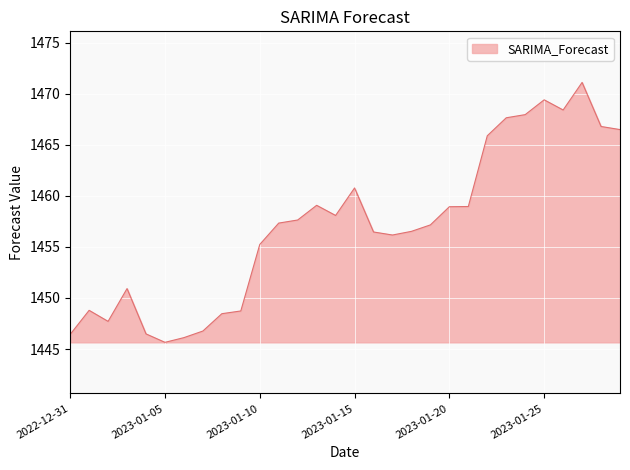

What is the smallest value displayed?

1445.7